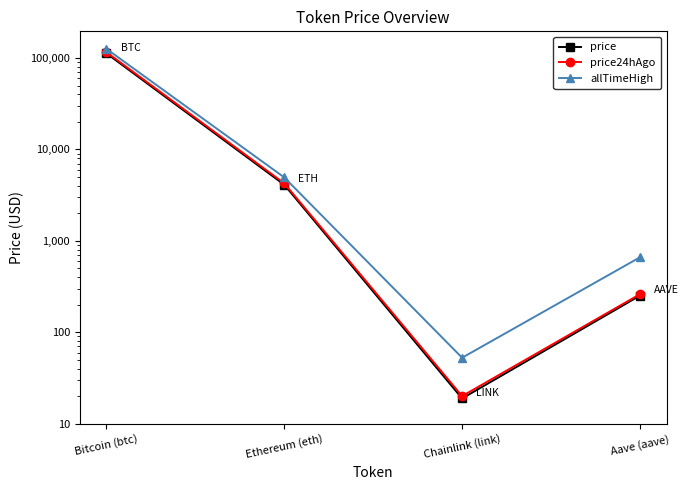

What are all the series names shown in the legend?

price, price24hAgo, allTimeHigh